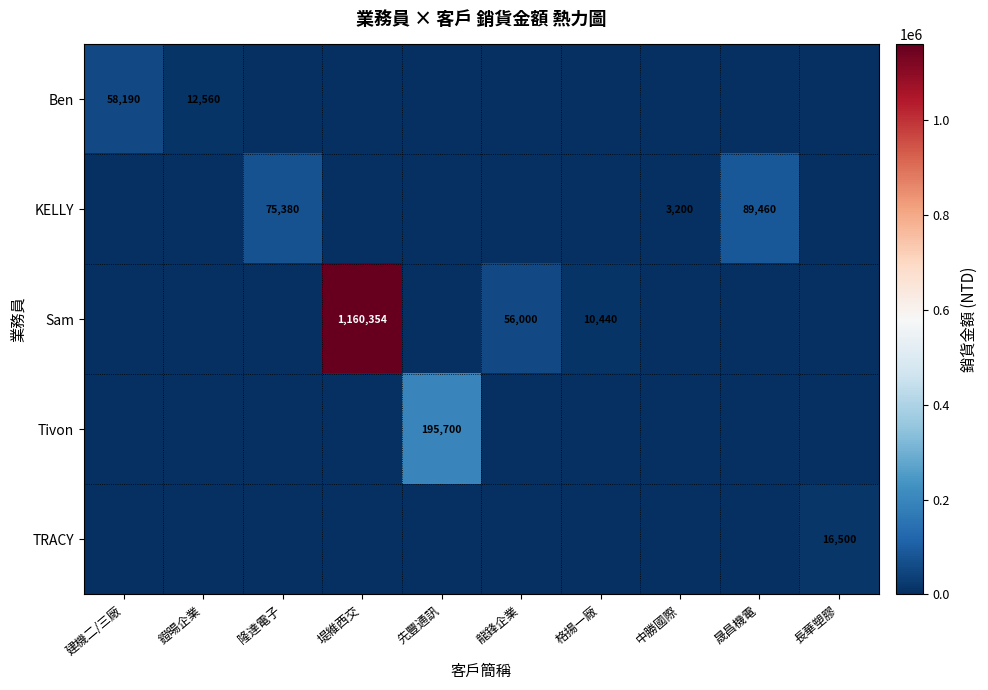

The Sam series shows 805617 at 堤維西交. True or false?

False